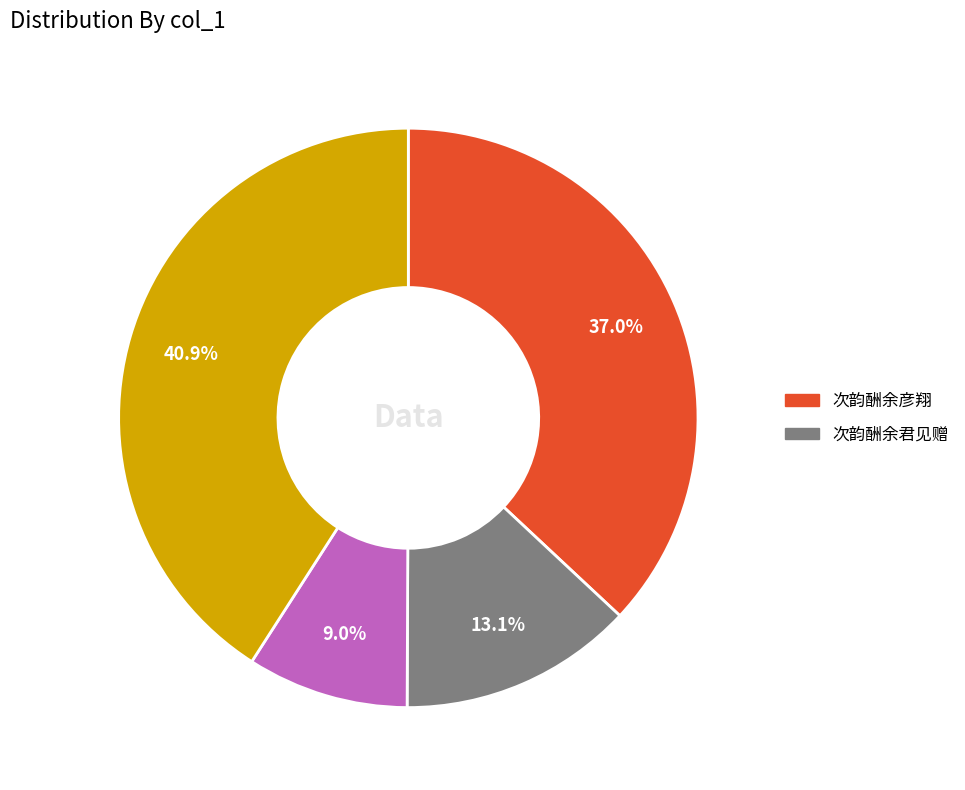

Is there any slice that represents more than half of the pie?

No